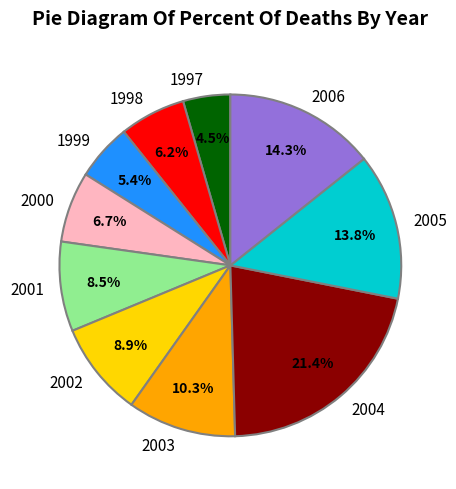

Which category has the smallest portion of the pie?

1997